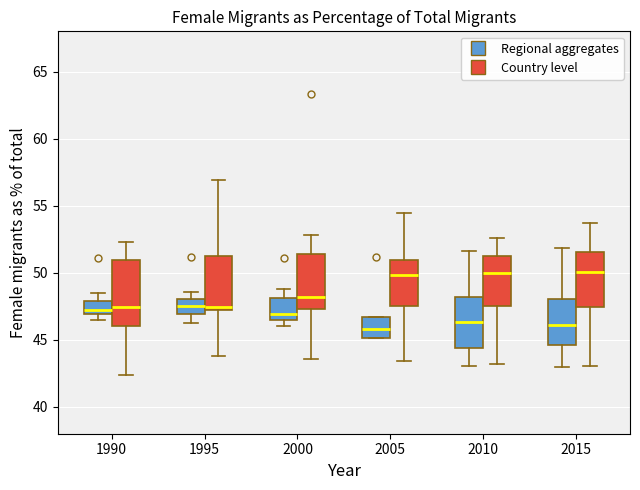

Reading left to right, transcribe this box plot: for each box, give where its median line is, the range the box spans, and where its two whiskers end, as read against the y-axis. The values are not printed on the chart, so give them approximately, as read against the axis.

1990 (Regional aggregates): median 47.5, box 47.0 to 48.0, whiskers 46.5 to 48.5
1990 (Country level): median 47.5, box 46.0 to 51.0, whiskers 42.5 to 52.5
1995 (Regional aggregates): median 47.5, box 47.0 to 48.0, whiskers 46.5 to 48.5
1995 (Country level): median 47.5, box 47.0 to 51.5, whiskers 44.0 to 57.0
2000 (Regional aggregates): median 47.0, box 46.5 to 48.0, whiskers 46.0 to 49.0
2000 (Country level): median 48.0, box 47.5 to 51.5, whiskers 43.5 to 53.0
2005 (Regional aggregates): median 46.0, box 45.0 to 46.5, whiskers 45.0 to 46.5
2005 (Country level): median 50.0, box 47.5 to 51.0, whiskers 43.5 to 54.5
2010 (Regional aggregates): median 46.5, box 44.5 to 48.0, whiskers 43.0 to 51.5
2010 (Country level): median 50.0, box 47.5 to 51.0, whiskers 43.0 to 52.5
2015 (Regional aggregates): median 46.0, box 44.5 to 48.0, whiskers 43.0 to 52.0
2015 (Country level): median 50.0, box 47.5 to 51.5, whiskers 43.0 to 53.5